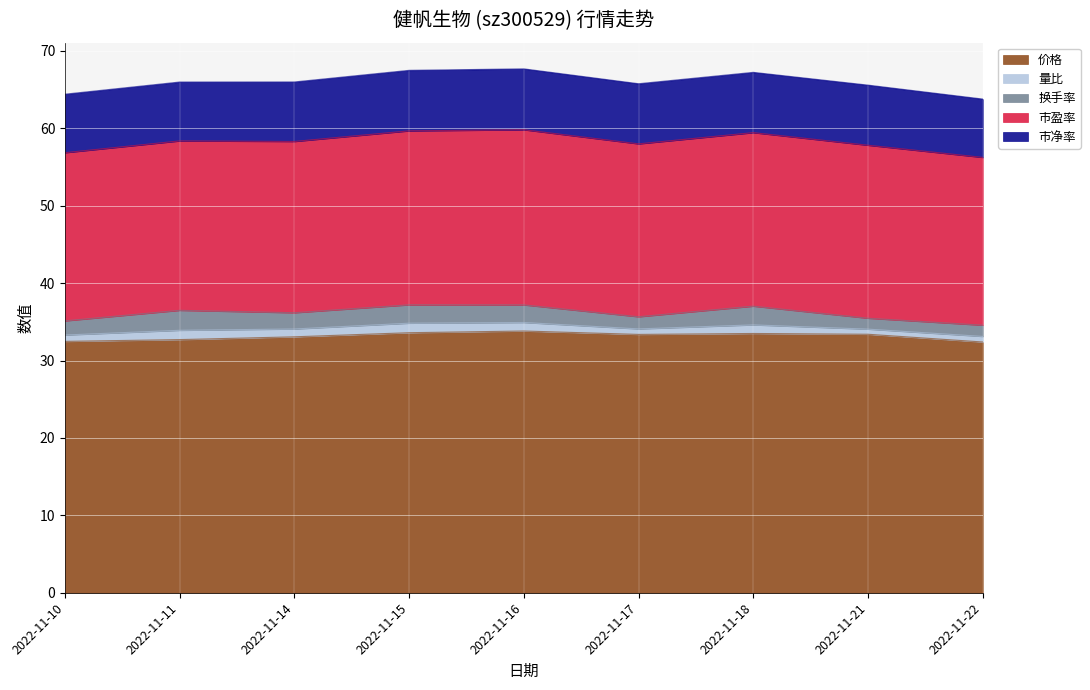

What are all the series names shown in the legend?

价格, 量比, 换手率, 市盈率, 市净率